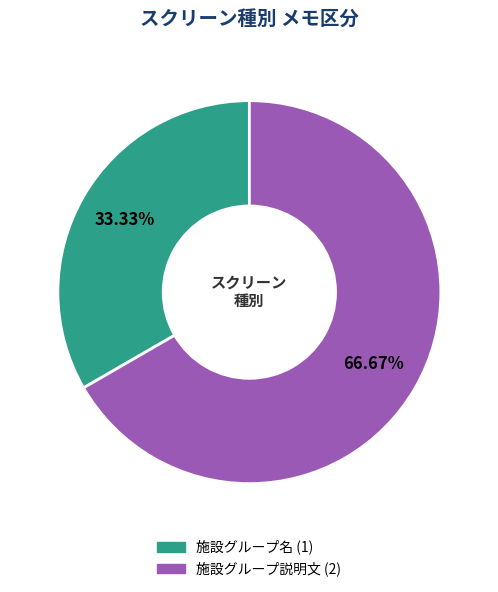

What percentage is the 施設グループ説明文 slice, to the nearest percent?

67%